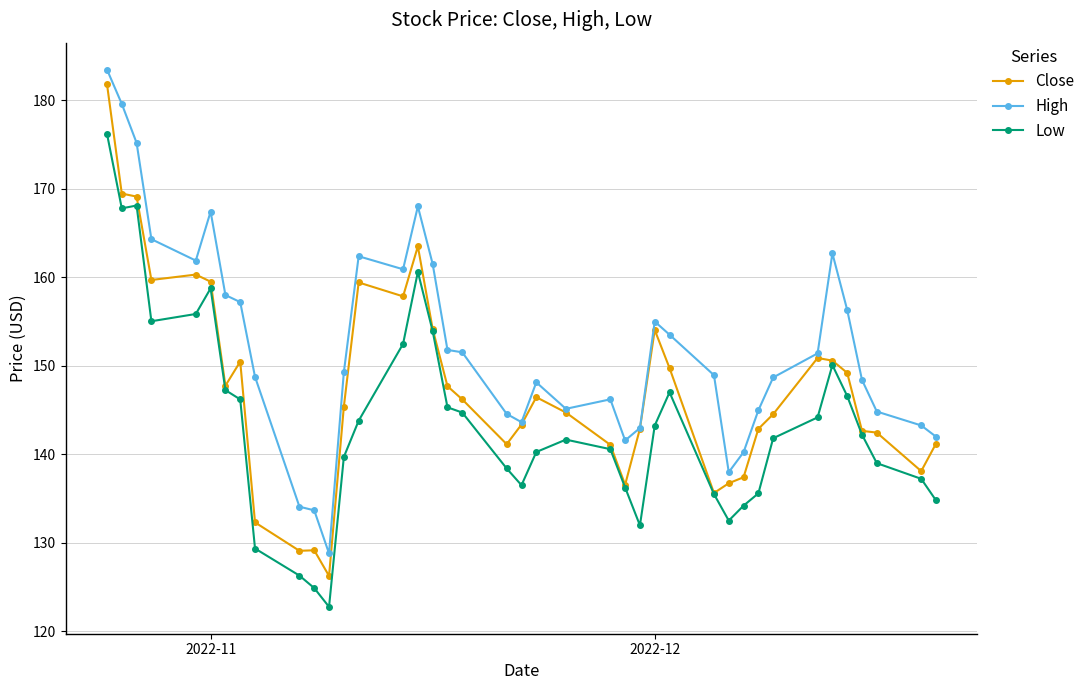

What is the lowest value of the High series?

128.8